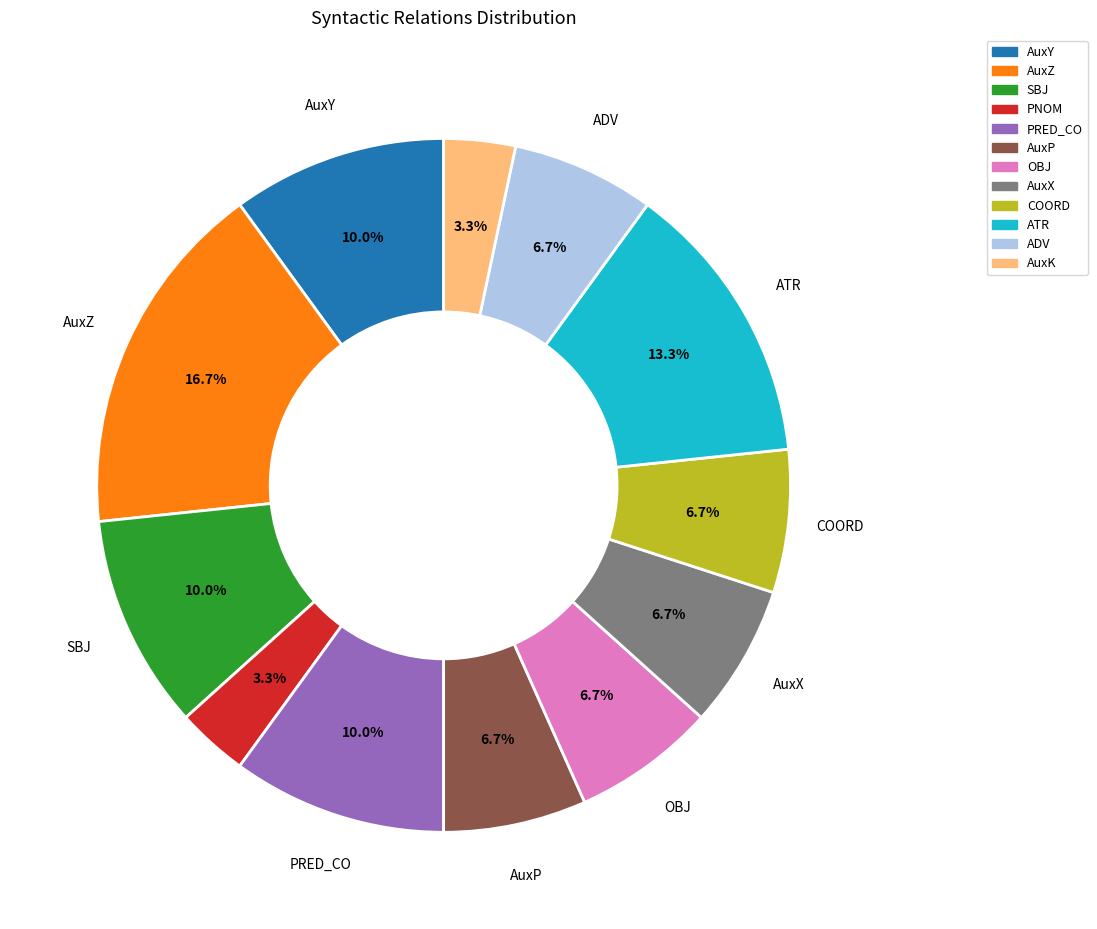

Which category has the biggest portion of the pie?

AuxZ